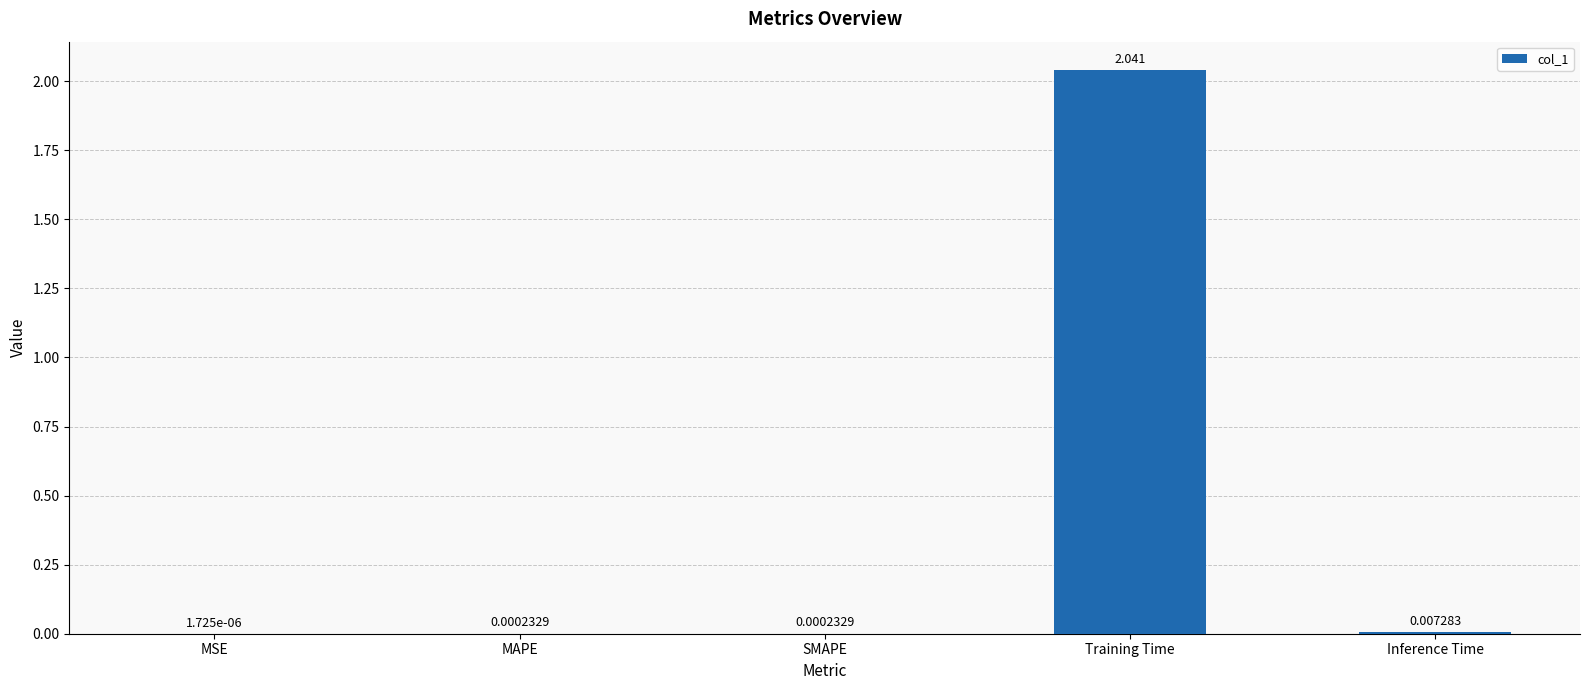

Which category has the highest value across all series?

Training Time